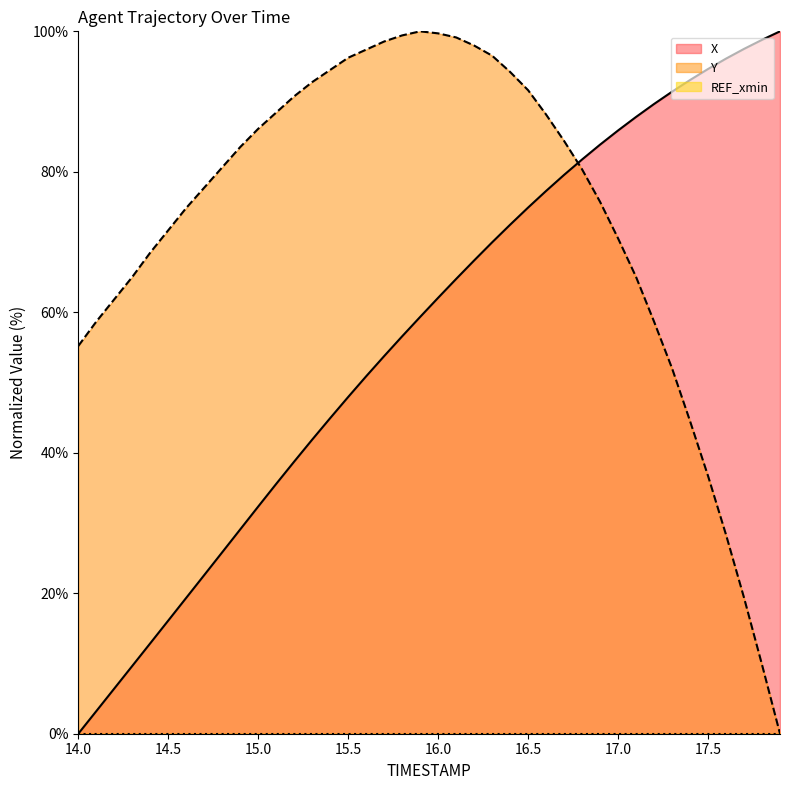

What is the value of the X point at the 28th from the left?

79.6